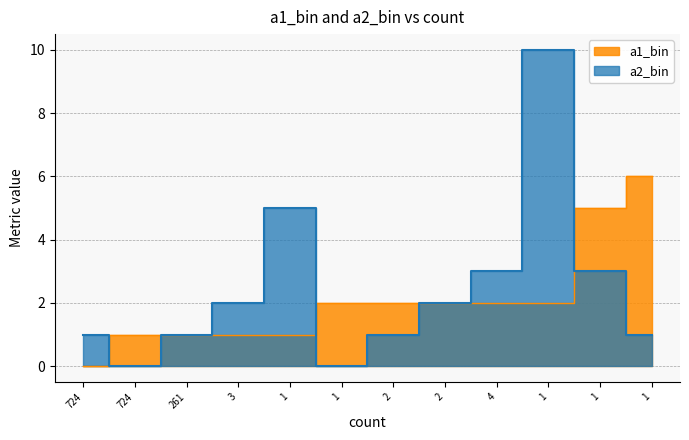

At which category is the sum across all series the highest?

1